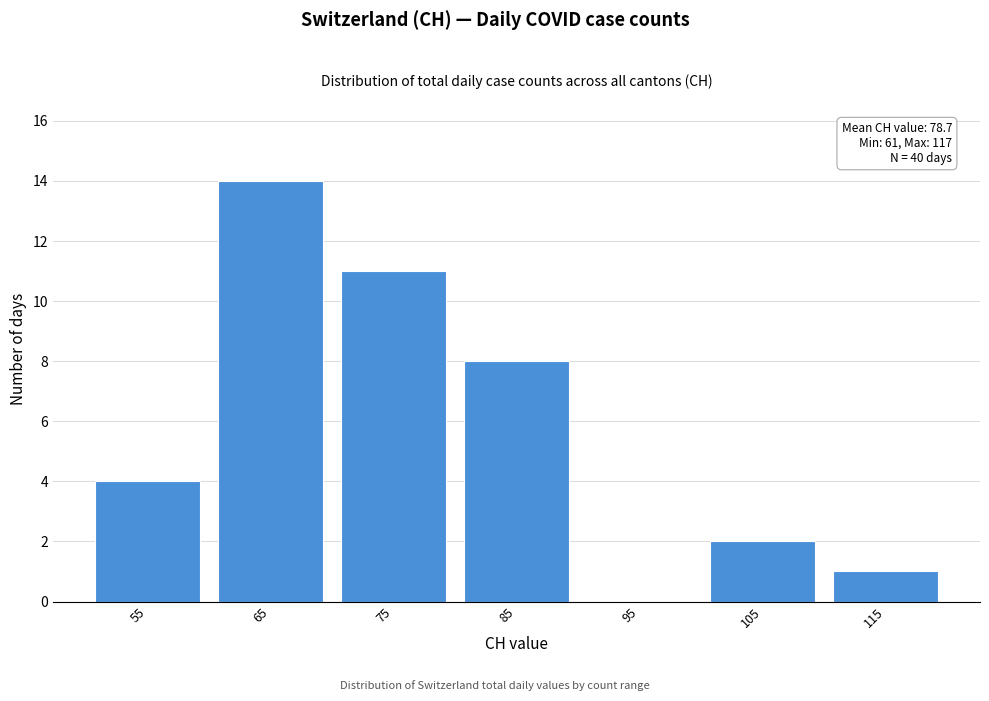

Reading left to right, list all the values displayed in this chart.

55=4	65=14	75=11	85=8	95=0	105=2	115=1